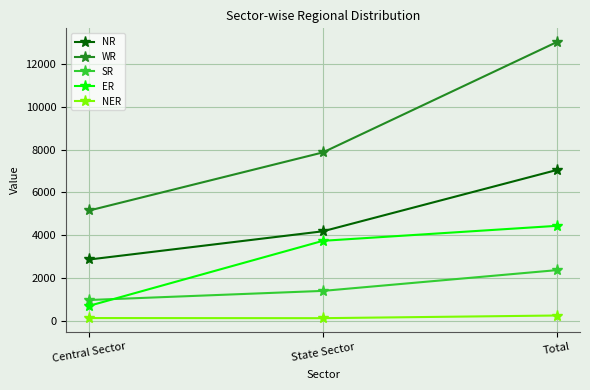

What is the difference between the second highest and minimum values in the WR series?

2718